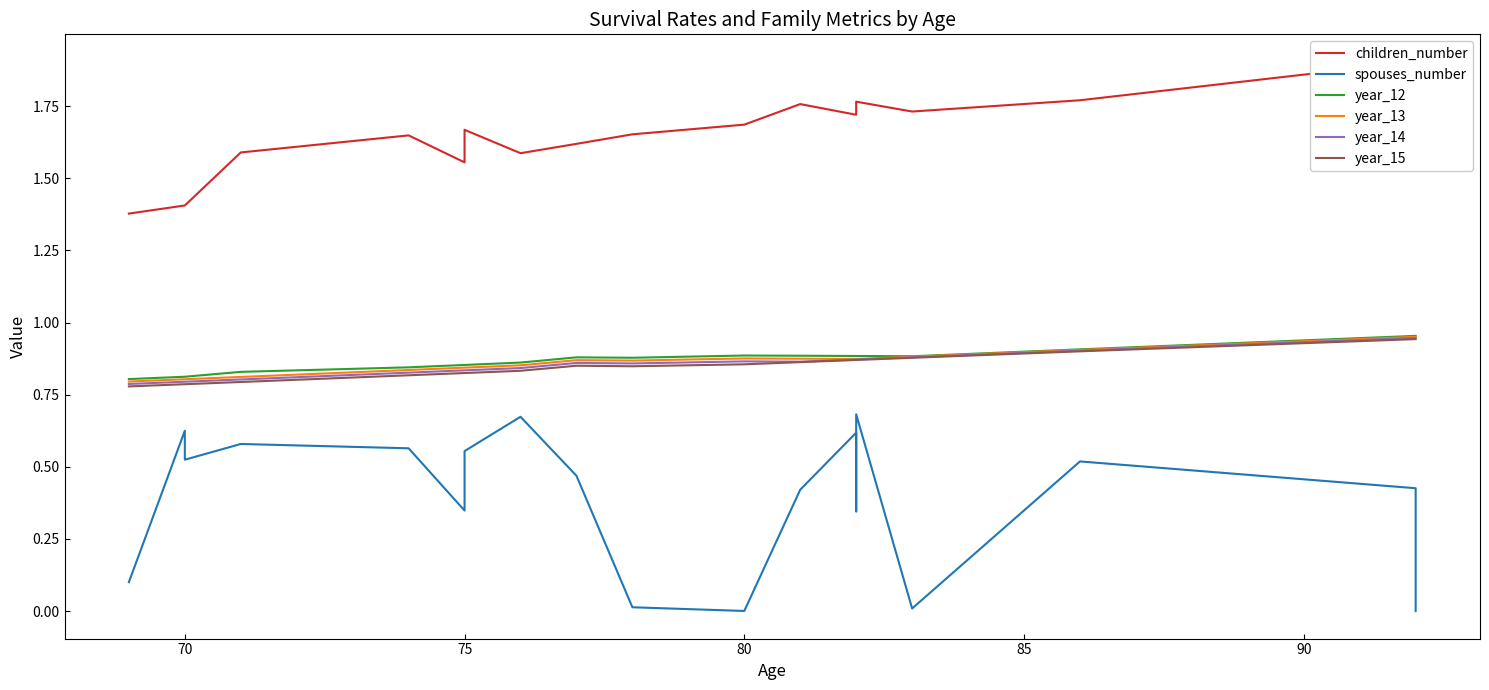

Which series has the largest total across all categories?

children_number